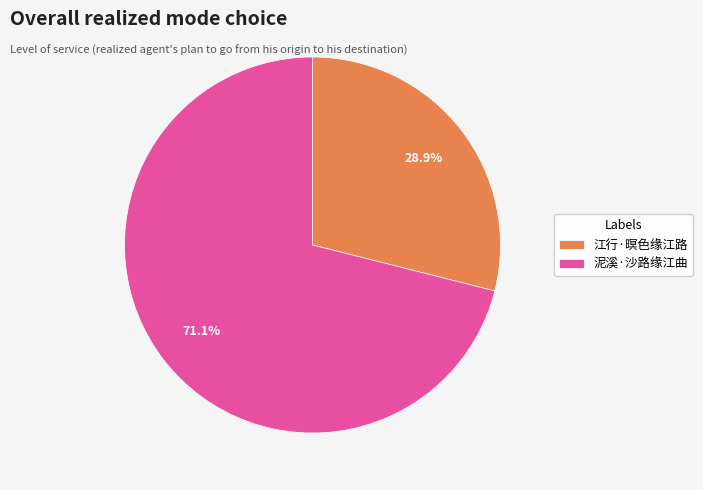

Count the number of slices in the pie.

2